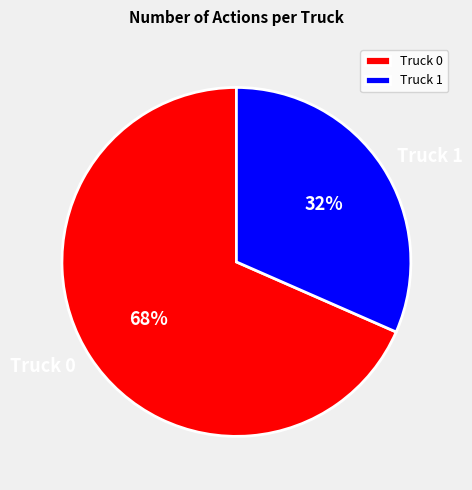

Which slice is the largest?

Truck 0